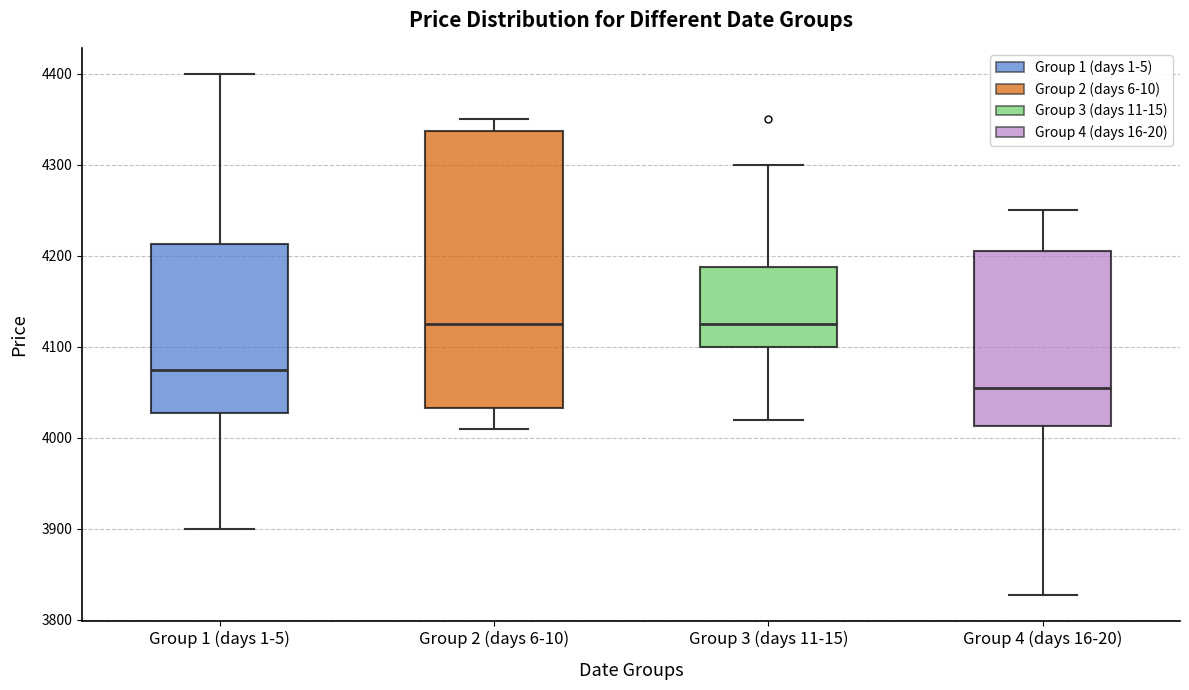

Which box has the lowest median line?

Group 4 (days 16-20)